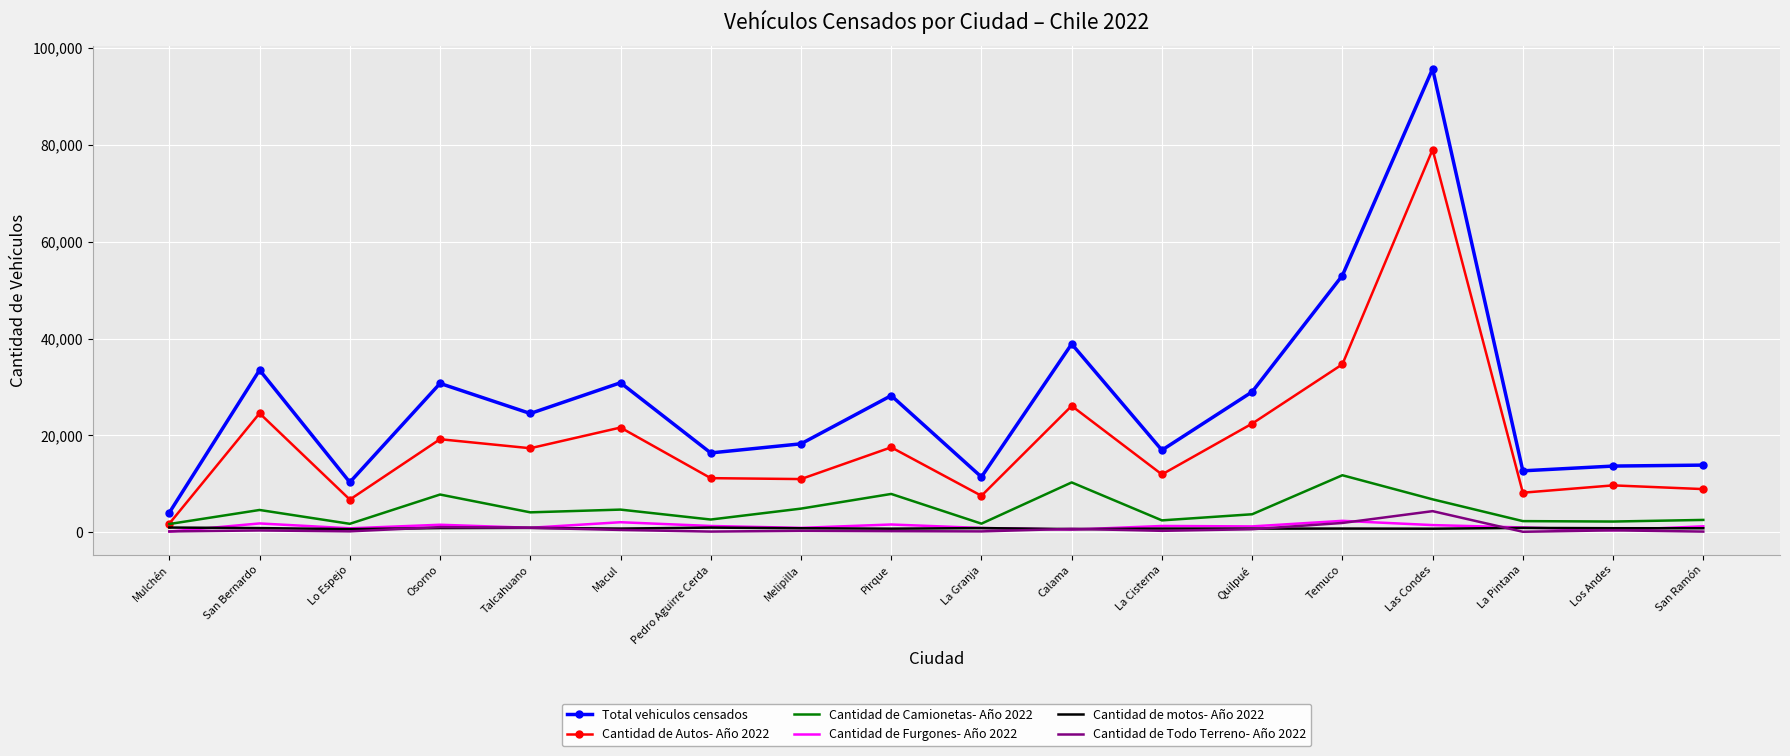

What is the difference between the Total vehiculos censados values at La Granja and Macul?

19452